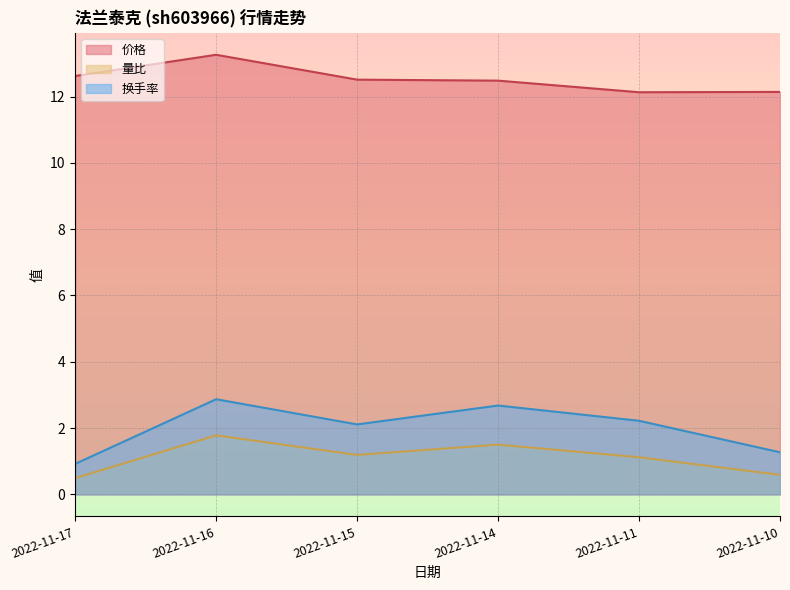

True or false: 换手率 and 量比 cross at least once.

False